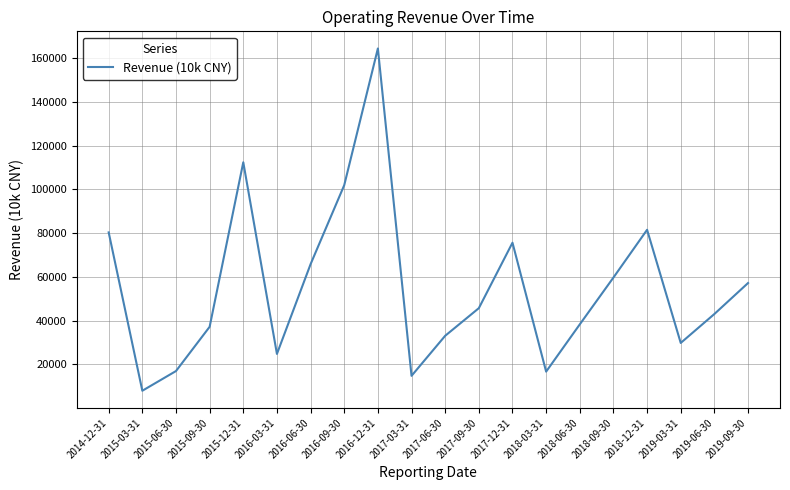

Is it true that the value at 2015-06-30 is 16932?

True